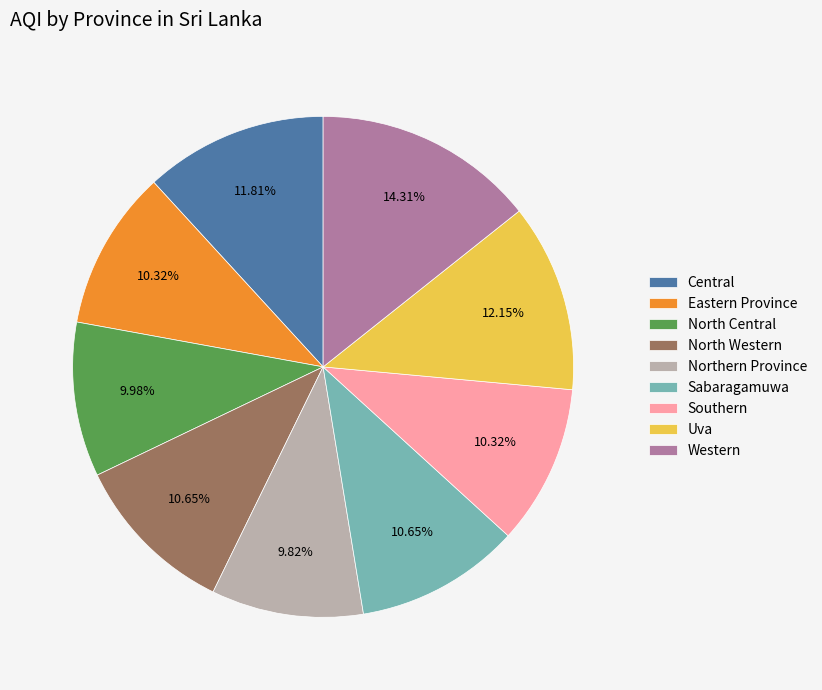

Is Southern the majority of the pie?

No